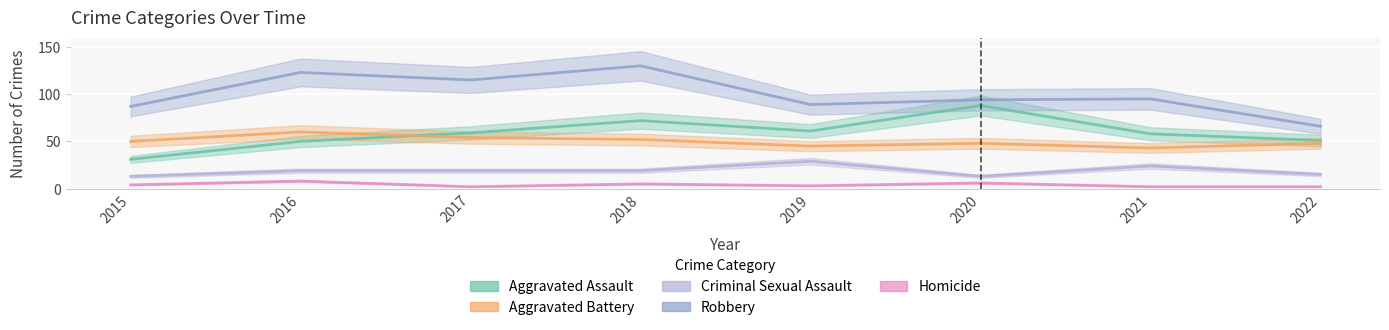

At how many categories does at least one series exceed 103?

3